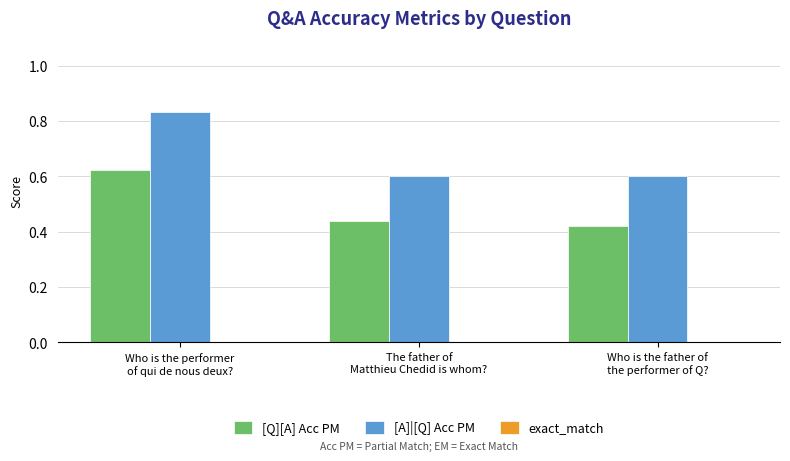

How many categories are shown in the chart?

3